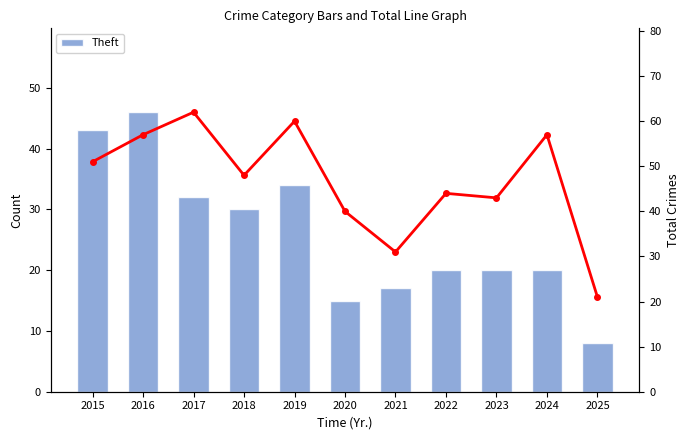

What is the total value across all series at 2024?

77